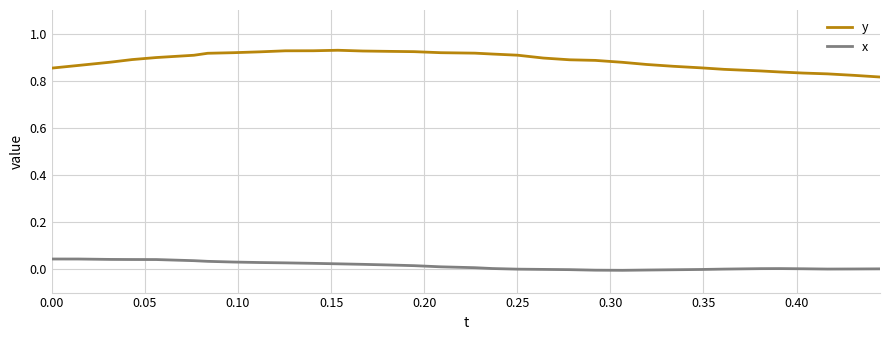

Which series has the widest spread of values?

y